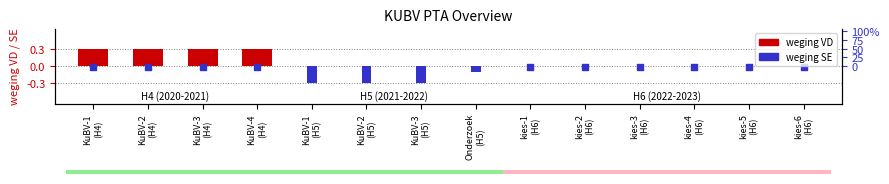

Between KuBV-4
(H4) and kies-5
(H6), which is larger?

KuBV-4
(H4)